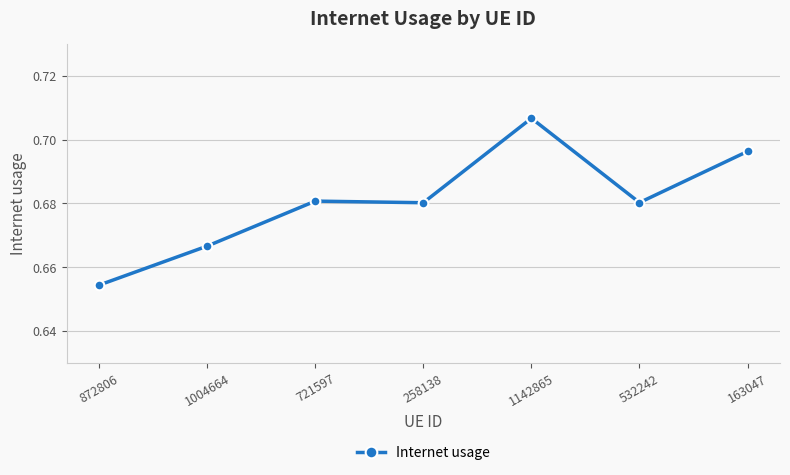

What is the label of the 1st point from the left?

872806